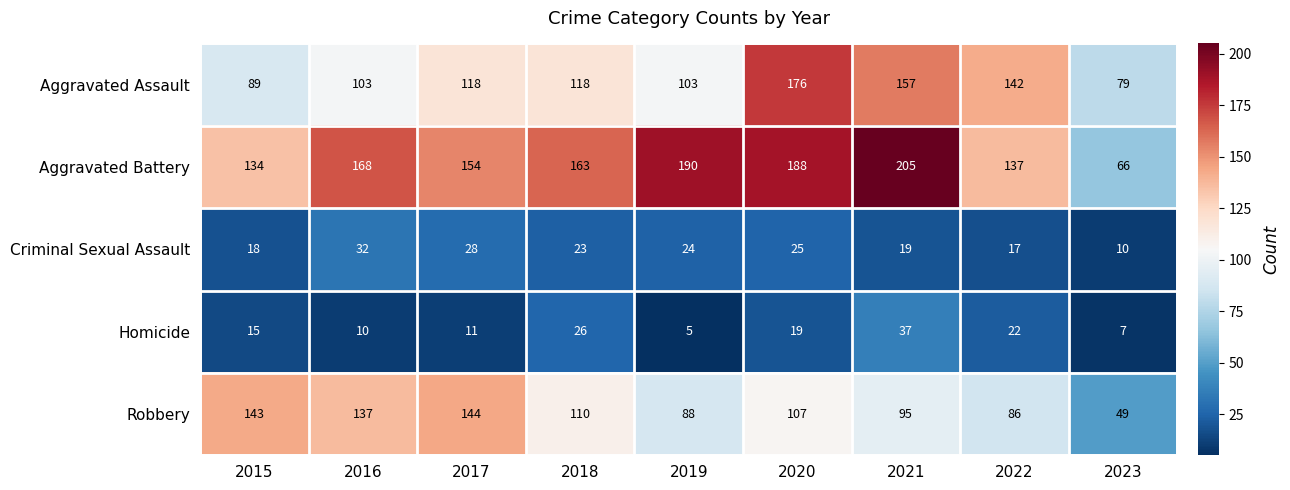

Is it true that Aggravated Assault equals 157 at 2021?

True